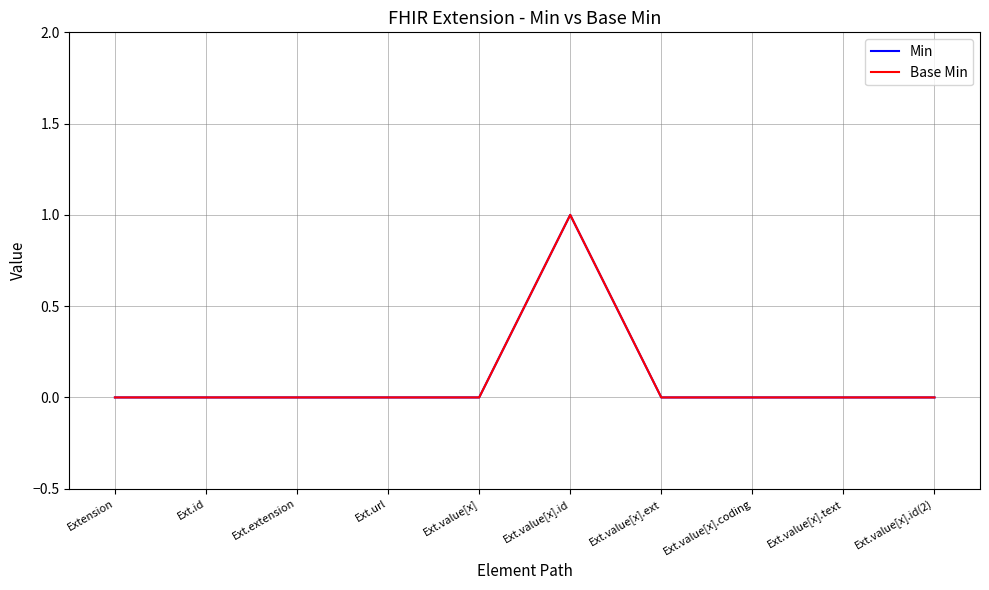

True or false: Min and Base Min cross at least once.

False